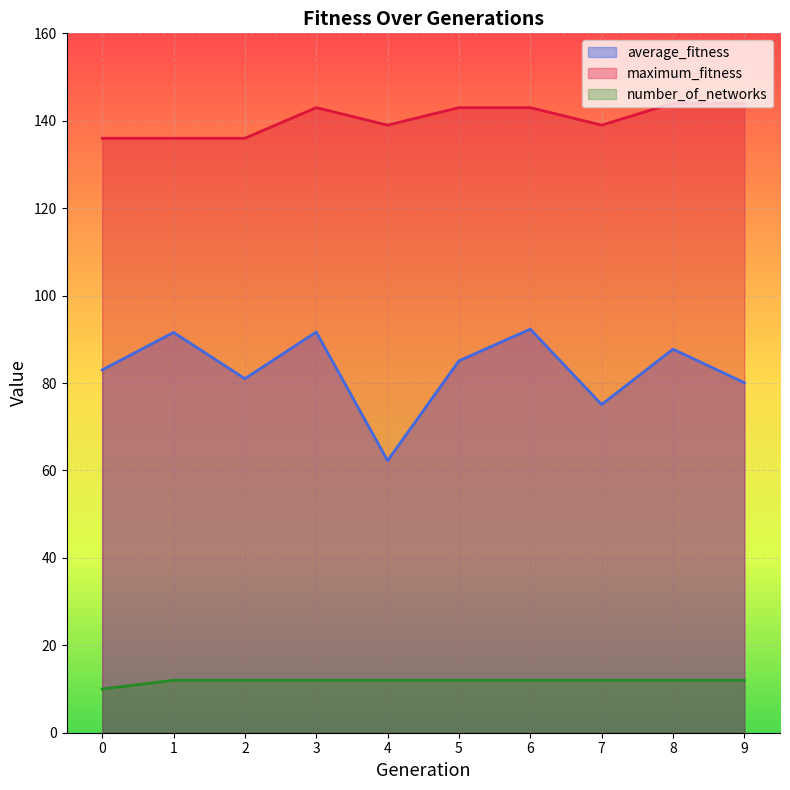

Reading left to right, extract all data points from this chart.

average_fitness: 83.0	91.6	81.0	91.7	62.2	85.1	92.3	75.1	87.8	80.1
maximum_fitness: 136.0	136.0	136.0	143.0	139.0	143.0	143.0	139.0	144.0	144.0
number_of_networks: 10.0	12.0	12.0	12.0	12.0	12.0	12.0	12.0	12.0	12.0